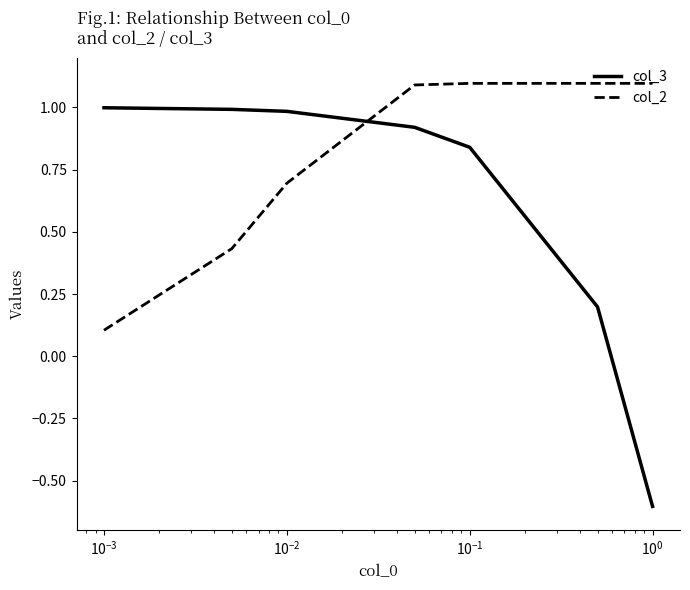

Which series has the widest spread of values?

col_3